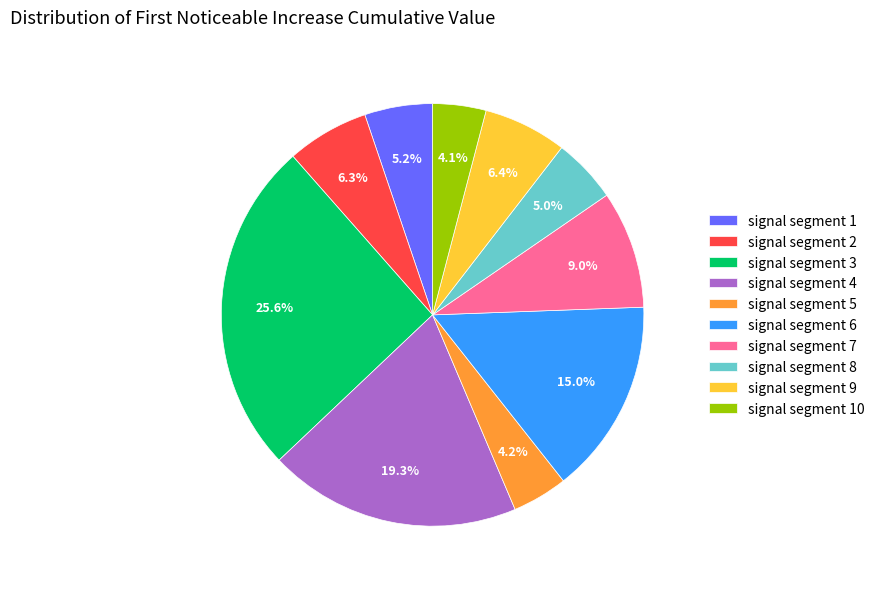

Which slice is the largest?

signal segment 3